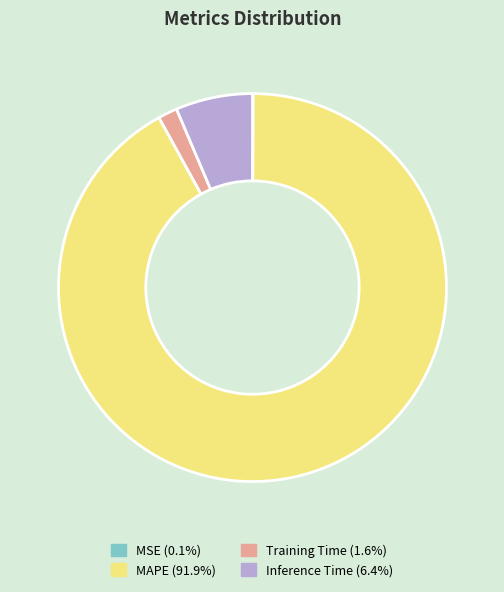

Which slice represents more than half of the pie?

MAPE